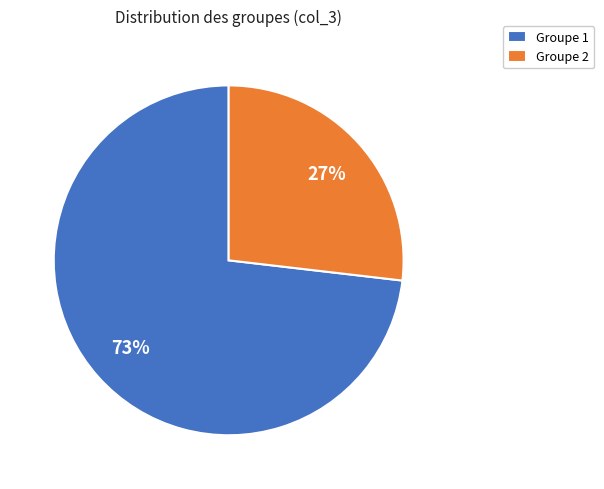

How many slices are in this pie chart?

2